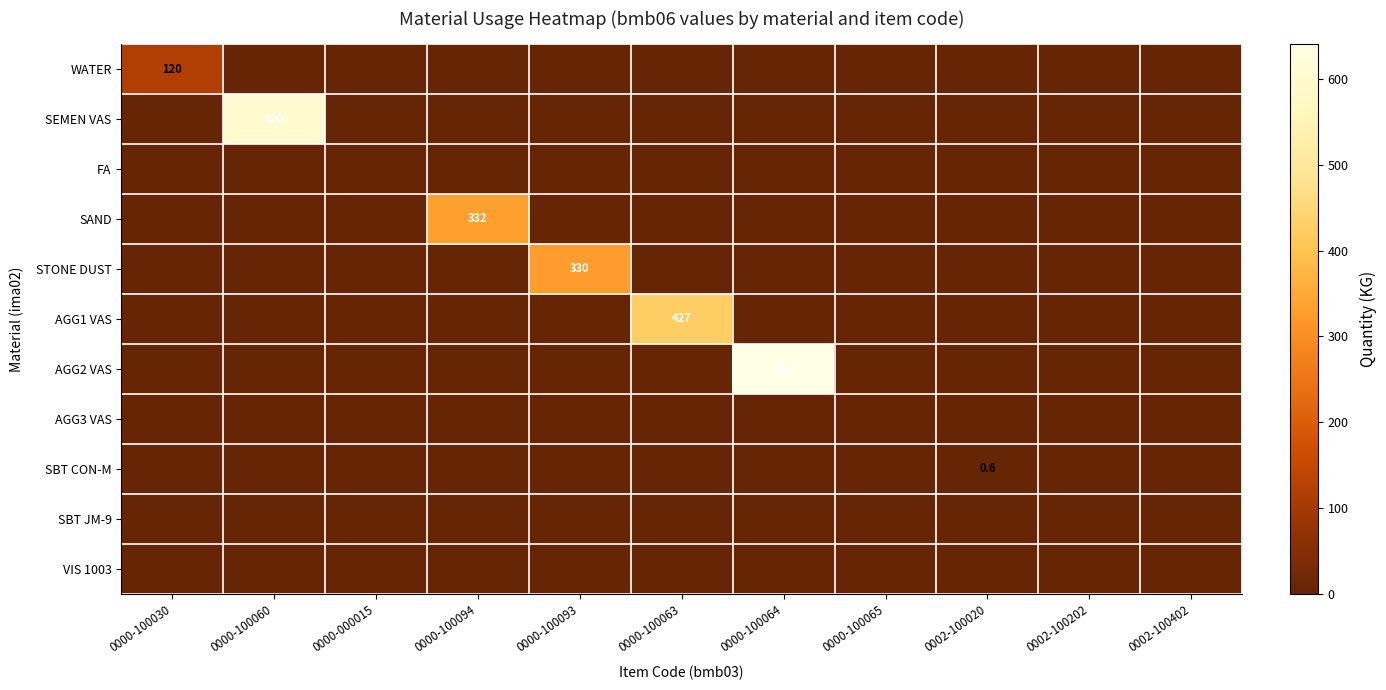

What is the spread (max minus min) of values at 0000-100030?

120.0